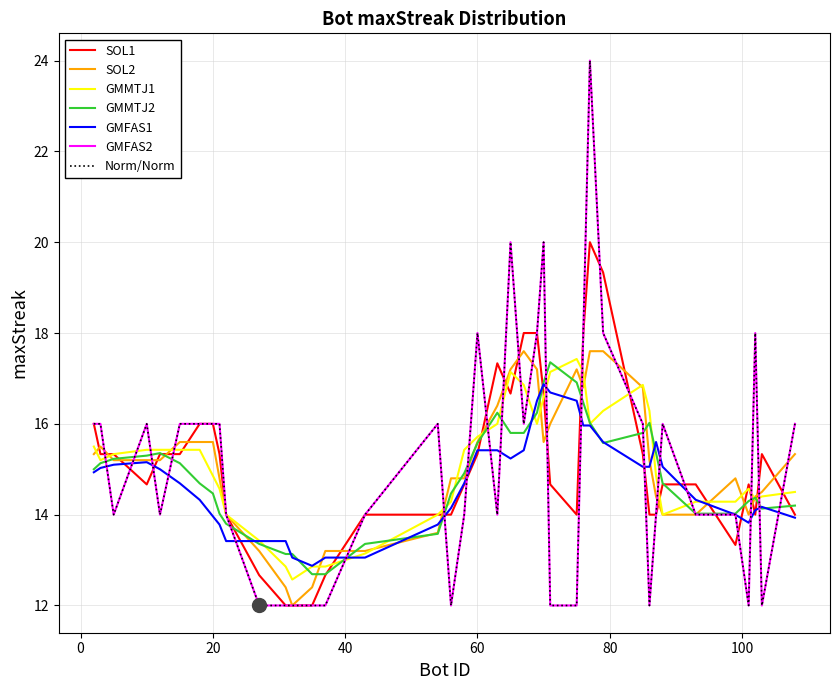

Is this an area chart (filled region under the line)?

No